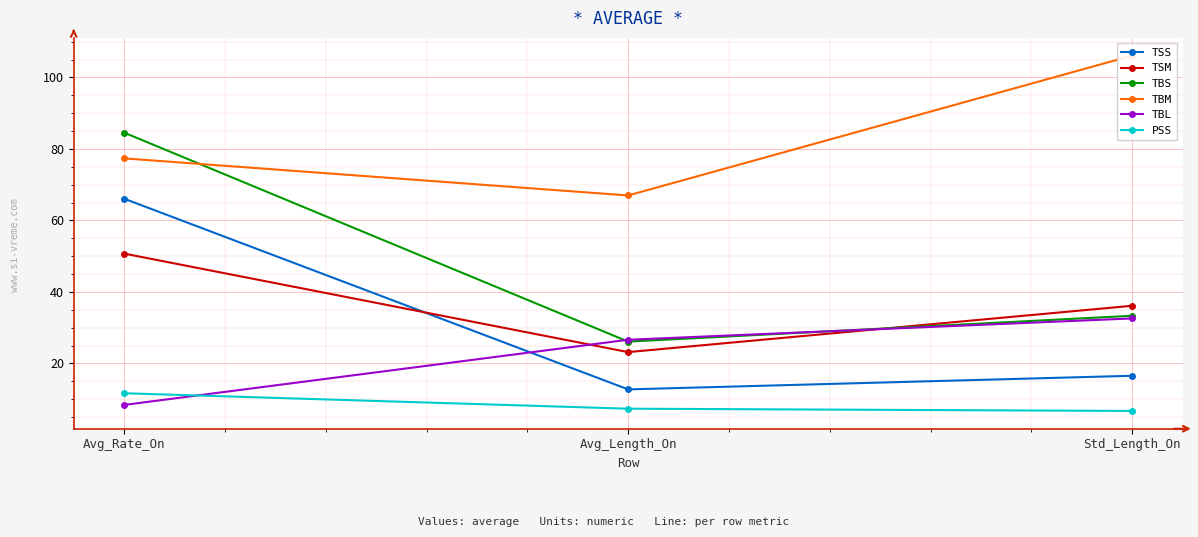

Which has a higher value, Std_Length_On or Avg_Rate_On?

Avg_Rate_On